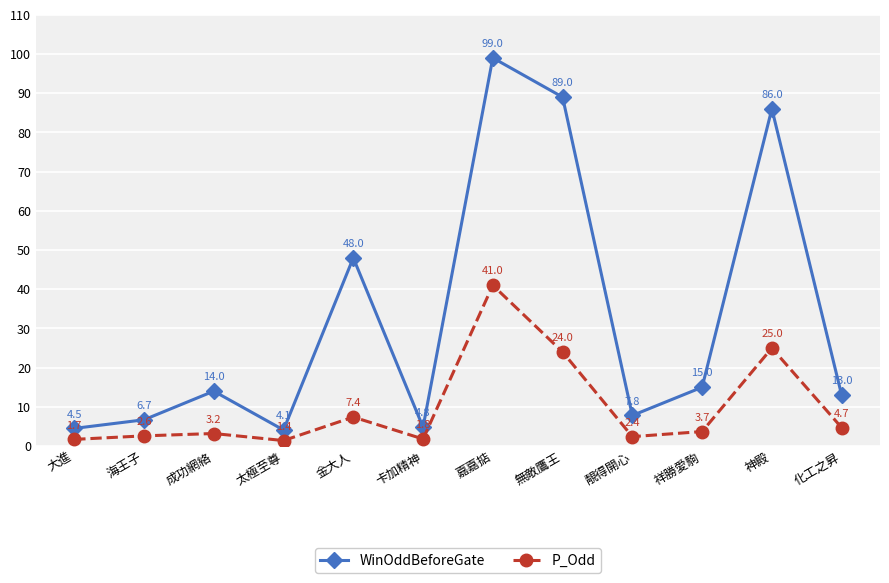

What is the label of the 3rd point from the left?

成功網絡